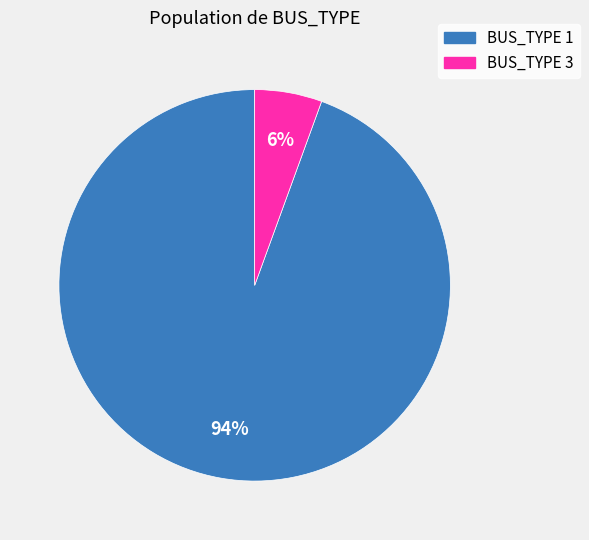

Which slice is the smallest?

BUS_TYPE 3